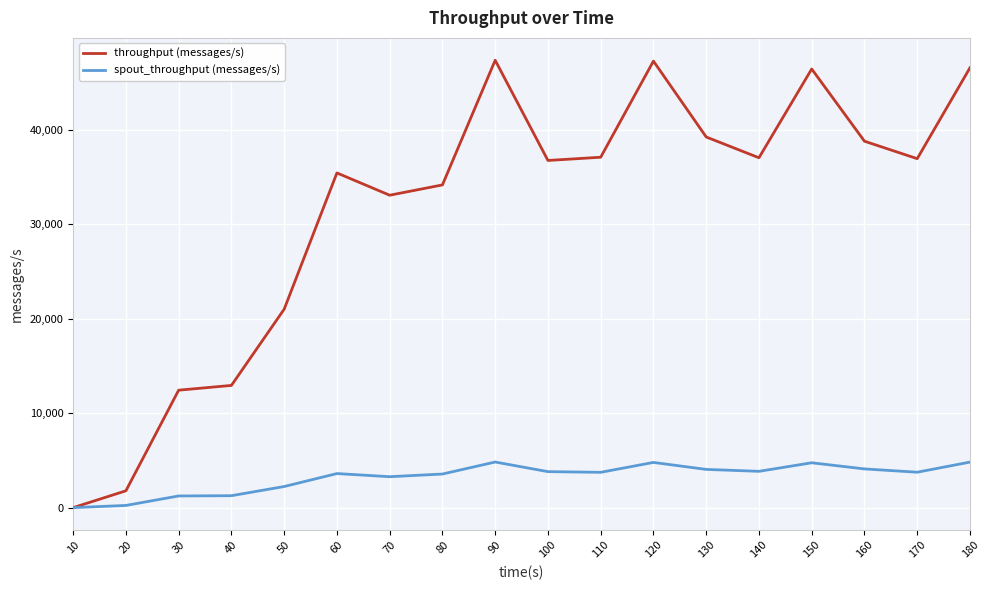

The value of throughput (messages/s) at 80 is 19397. True or false?

False